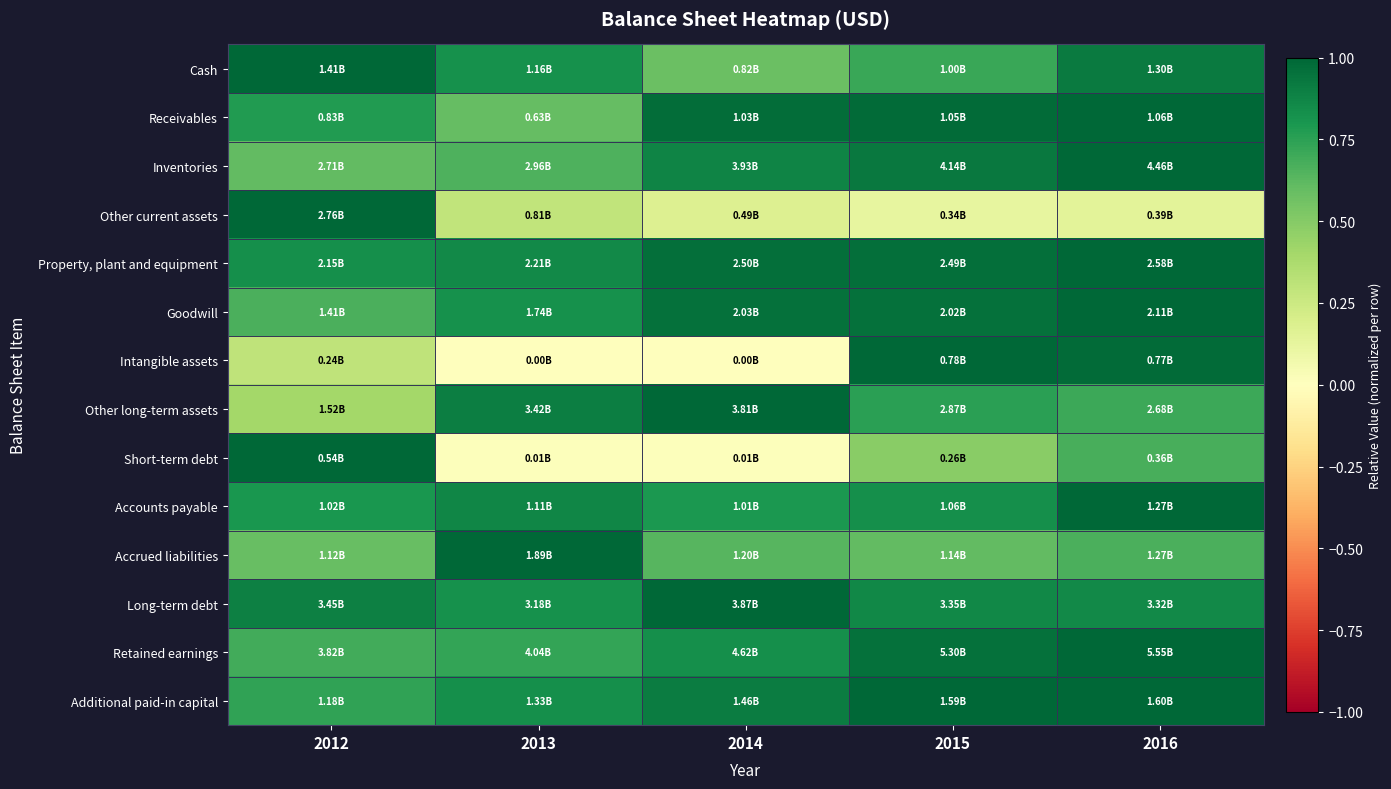

What is the total value across all series at 2012?

10.3